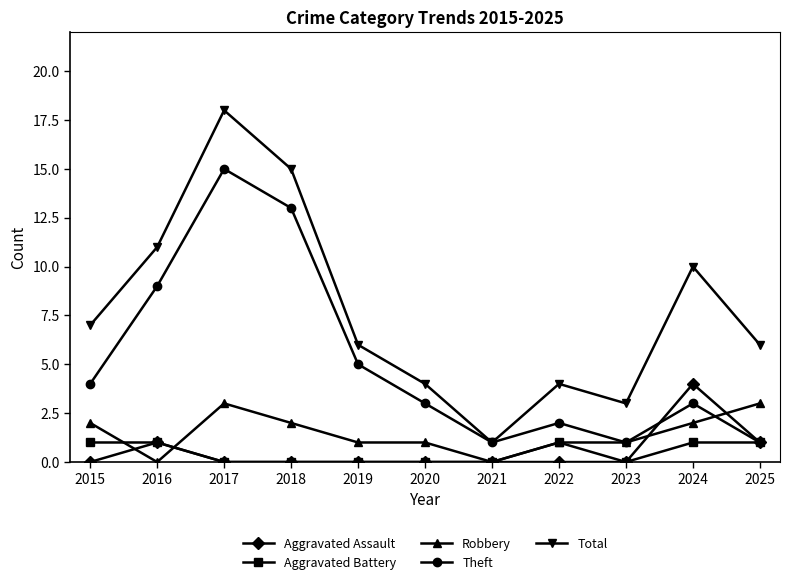

What is the total value across all series at 2021?

2